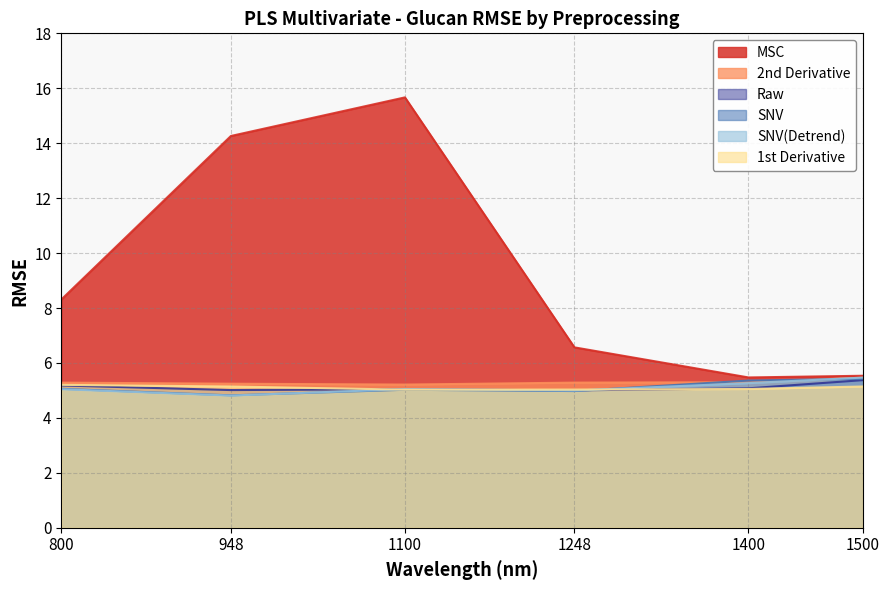

Where is the first local minimum for MSC?

1400